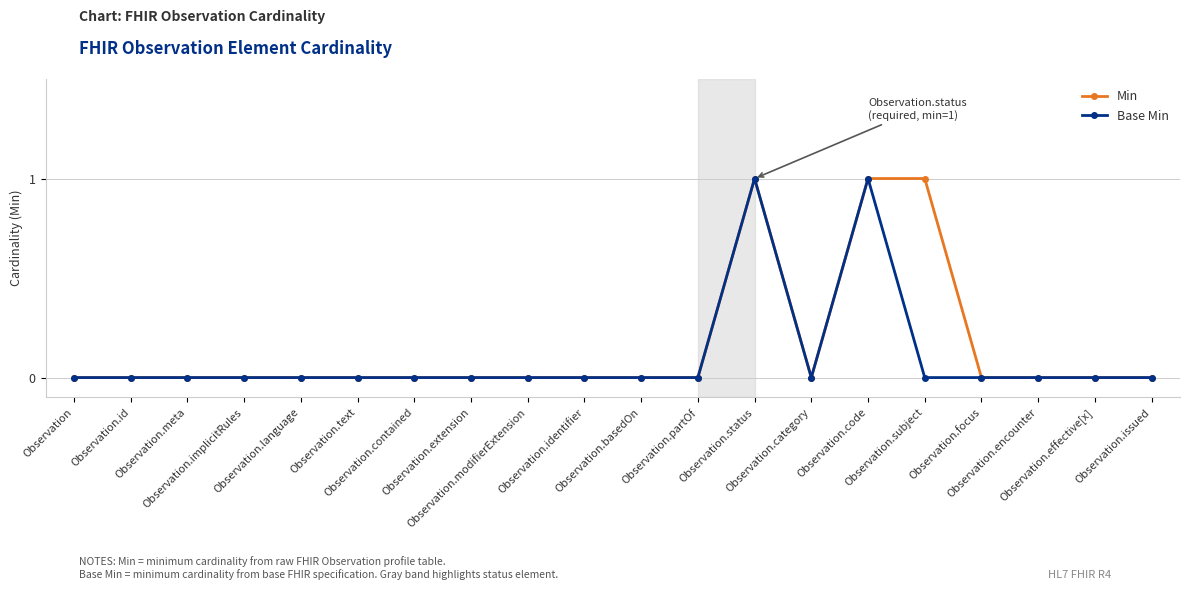

How many lines are shown in the chart?

2